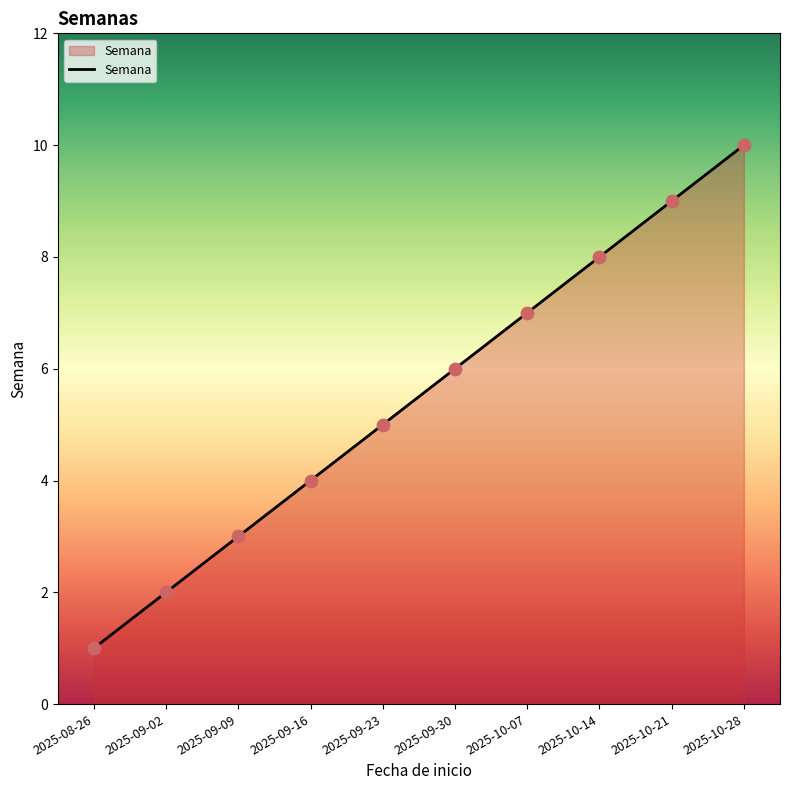

Approximately how many times larger is the value at 2025-10-28 compared to 2025-09-02?

5.0